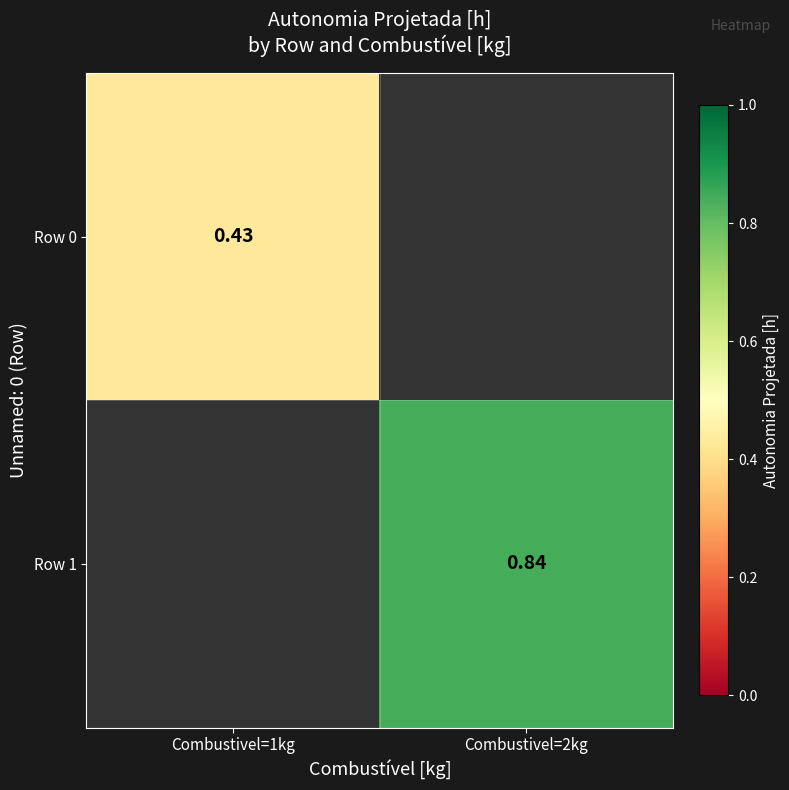

How many categories are shown in the chart?

2